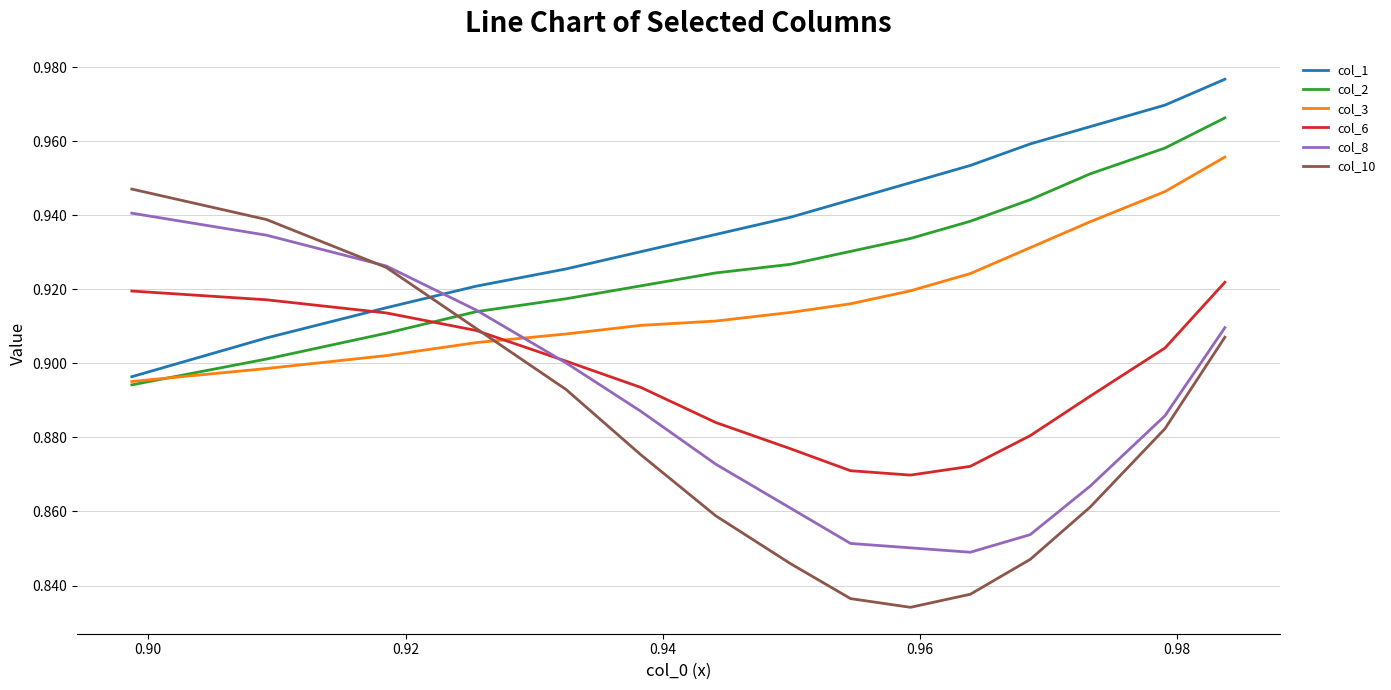

What is the sum of all col_6 values?

13.4